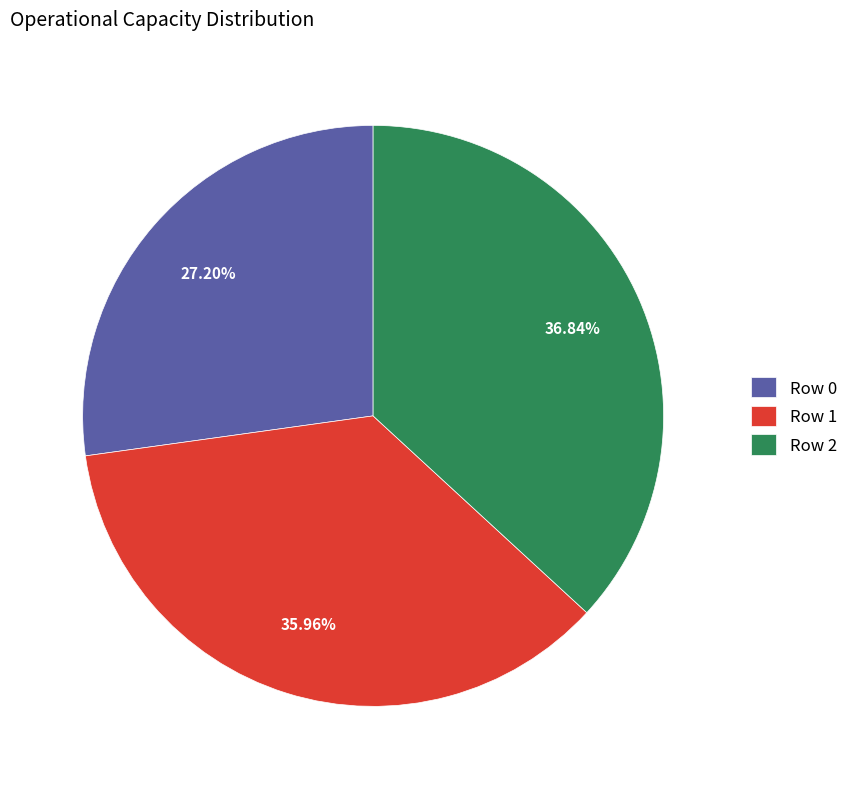

What is the ratio of the value at Row 1 to the value at Row 2?

1.0